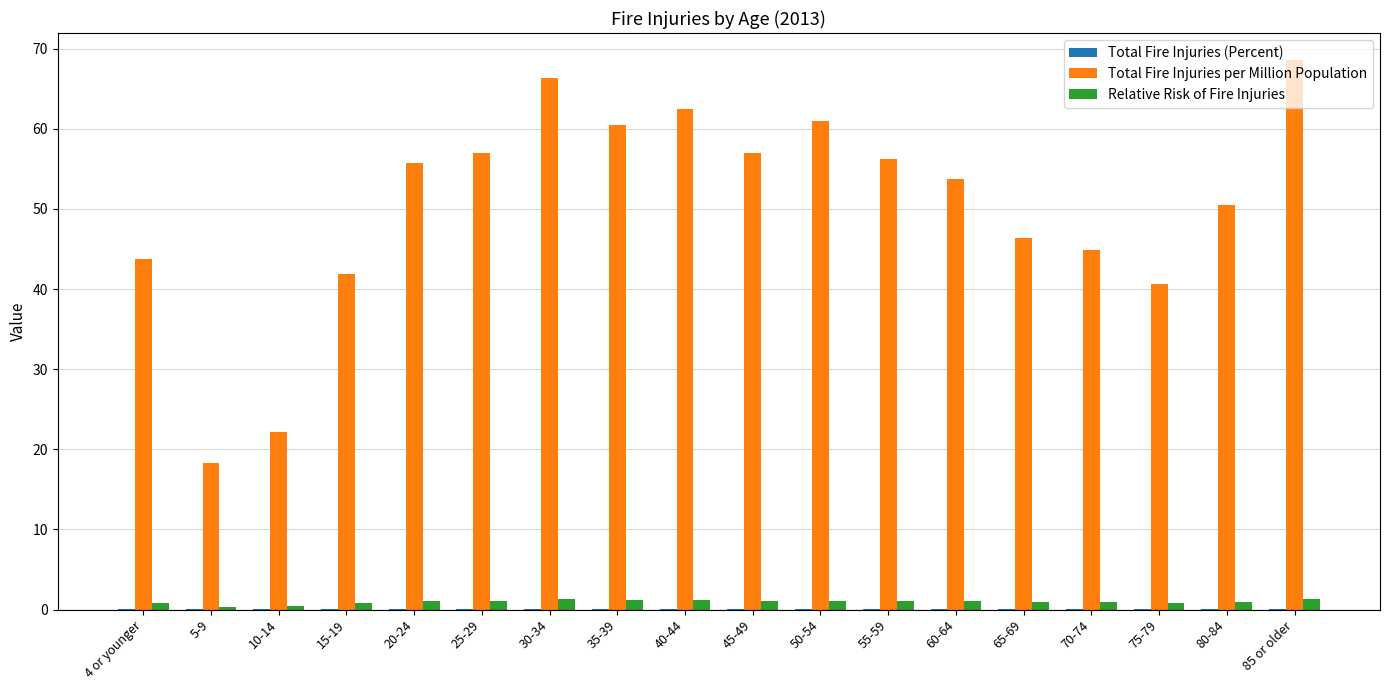

Between 25-29 and 85 or older, which series saw the biggest shift?

Total Fire Injuries per Million Population